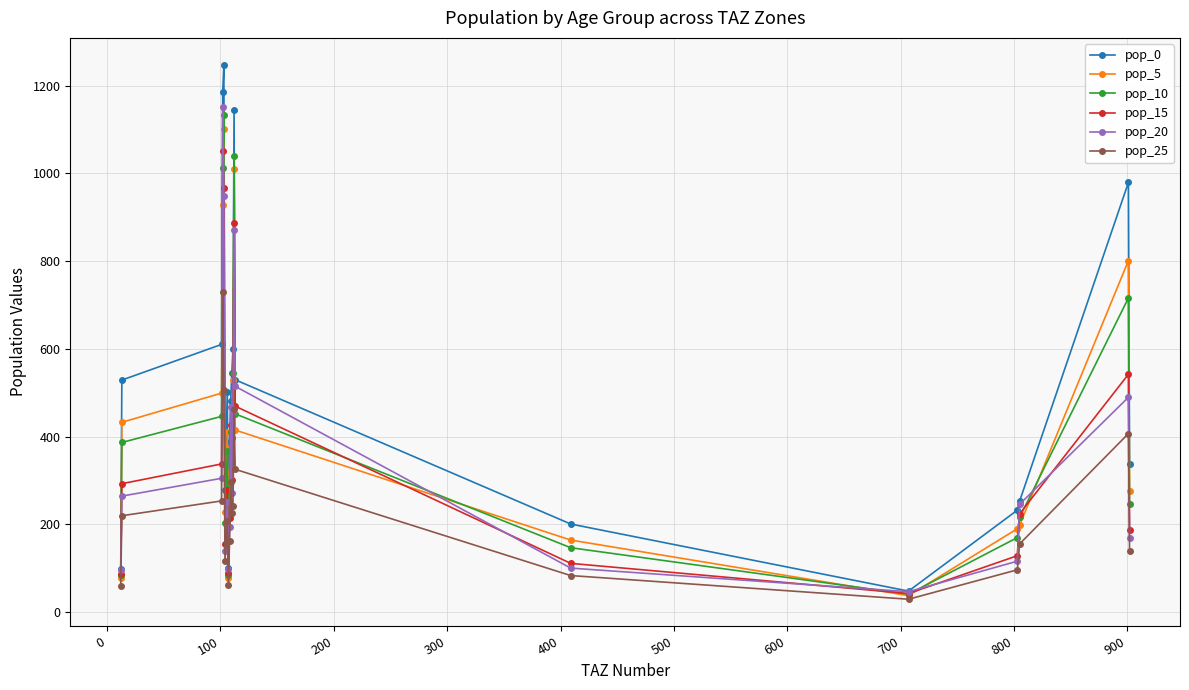

What is the value of the pop_15 point at the 2nd from the left?

292.8